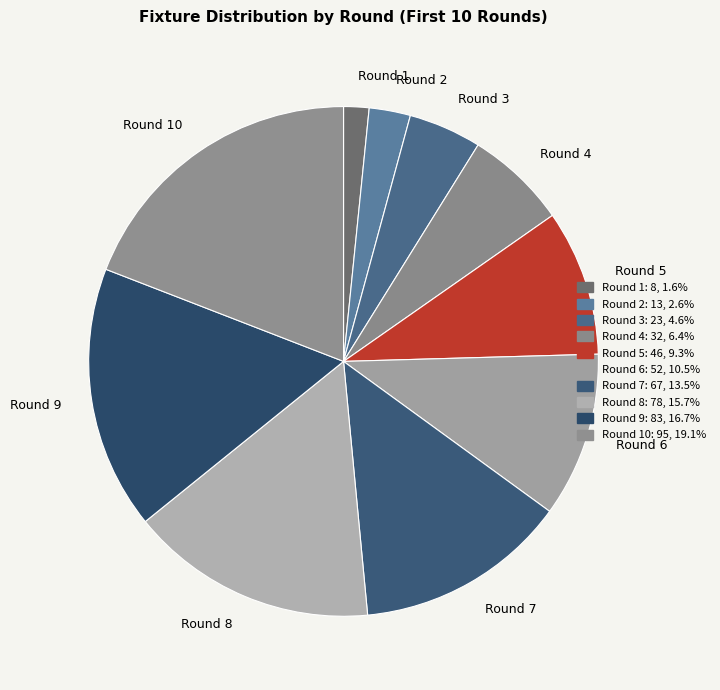

True or false: Round 6 accounts for 10% of the total.

True